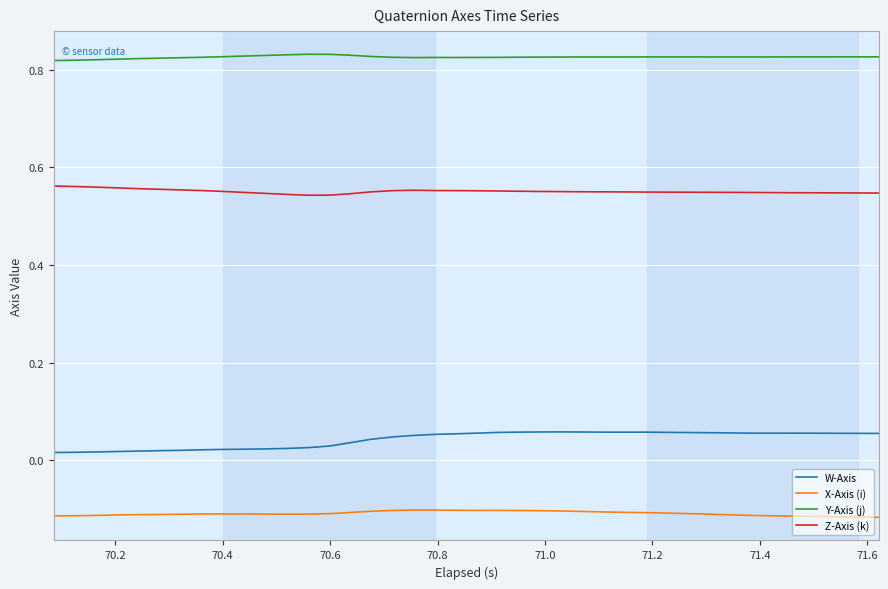

Which series has the largest total across all categories?

Y-Axis (j)